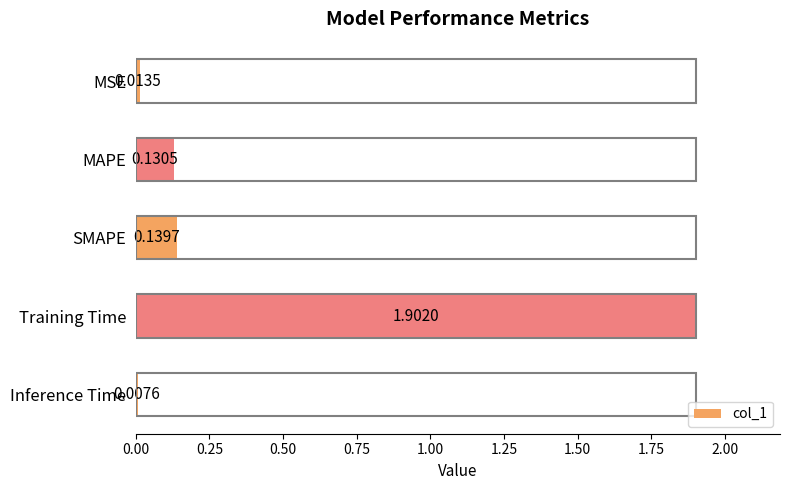

List the labels in order of value, smallest first.

Inference Time, MSE, MAPE, SMAPE, Training Time